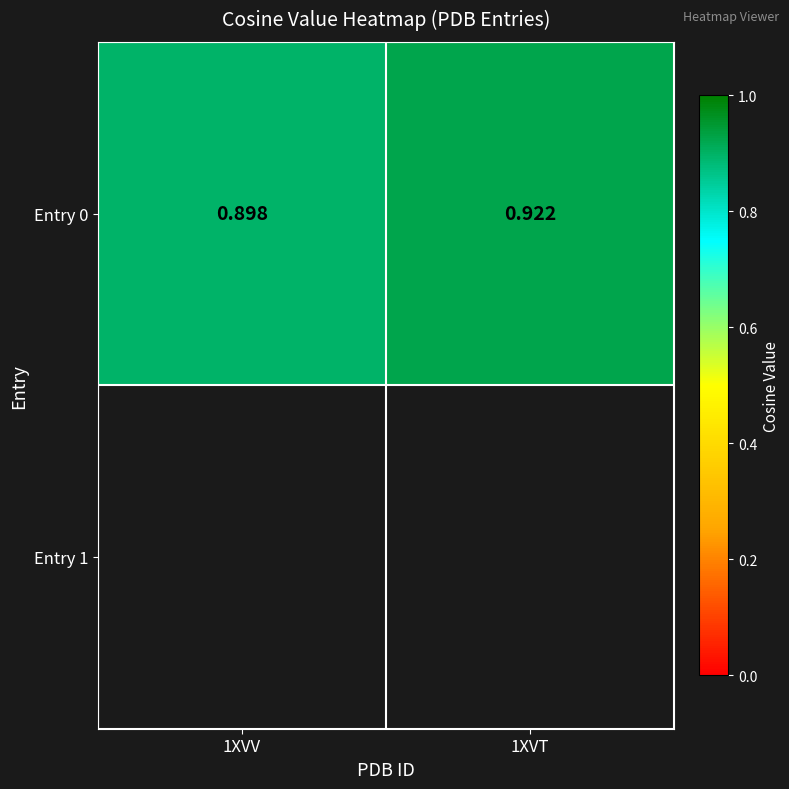

Which label corresponds to the smallest value in the chart?

1XVV